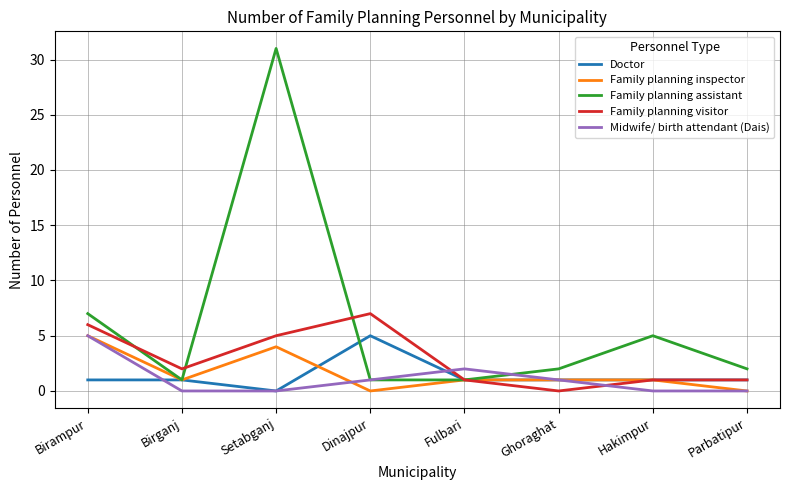

The Midwife/ birth attendant (Dais) series shows 5 at Birampur. True or false?

True